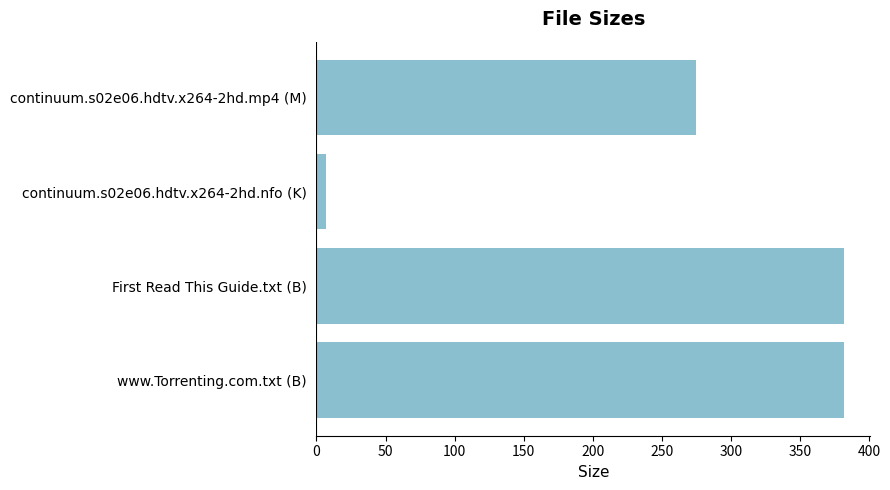

What is the difference between the maximum and minimum values?

374.8